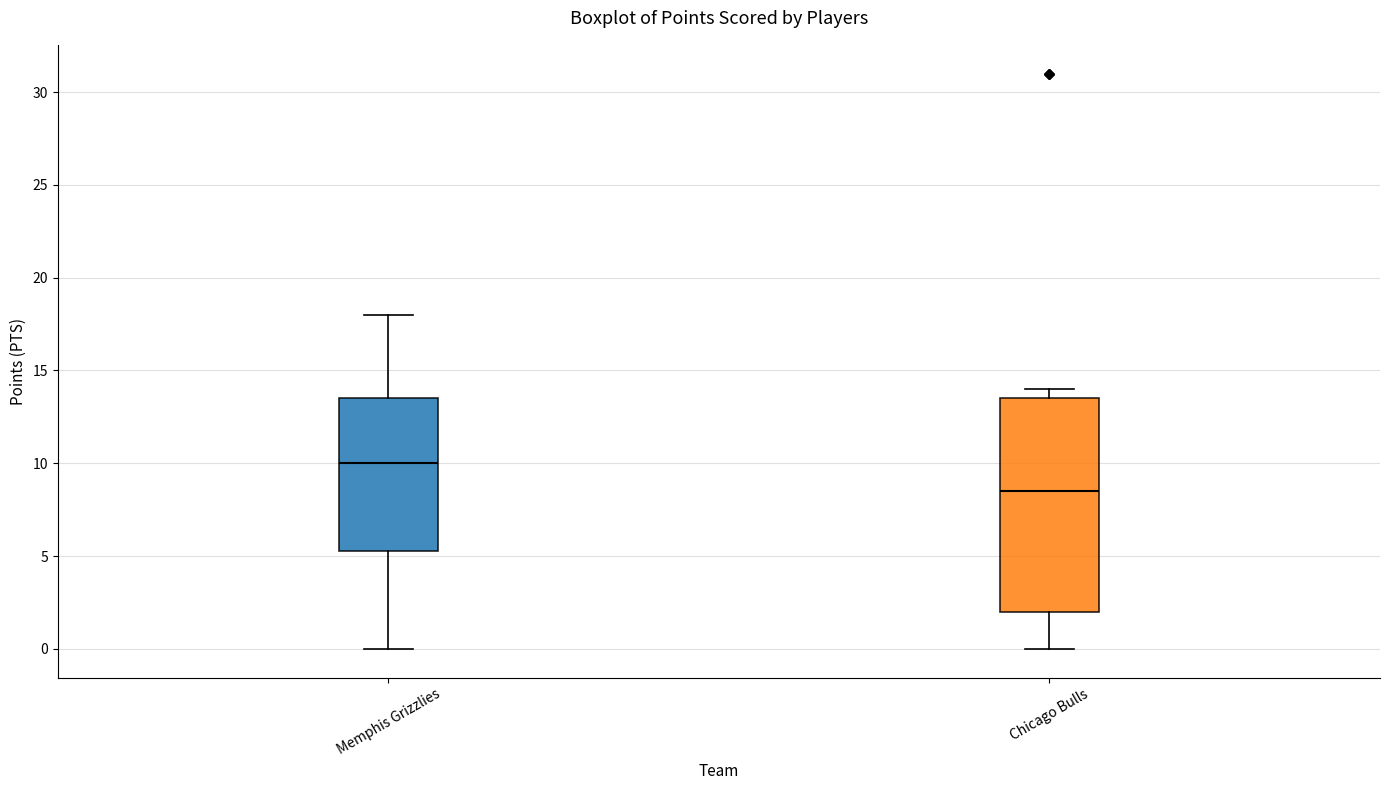

Reading left to right, read every box against the y-axis: the position of its median line, the range the box covers, and the ends of its whiskers. The values are not printed on the chart, so give them approximately, as read against the axis.

Memphis Grizzlies: median 10.0, box 5.5 to 13.5, whiskers 0.0 to 18.0
Chicago Bulls: median 8.5, box 2.0 to 13.5, whiskers 0.0 to 14.0